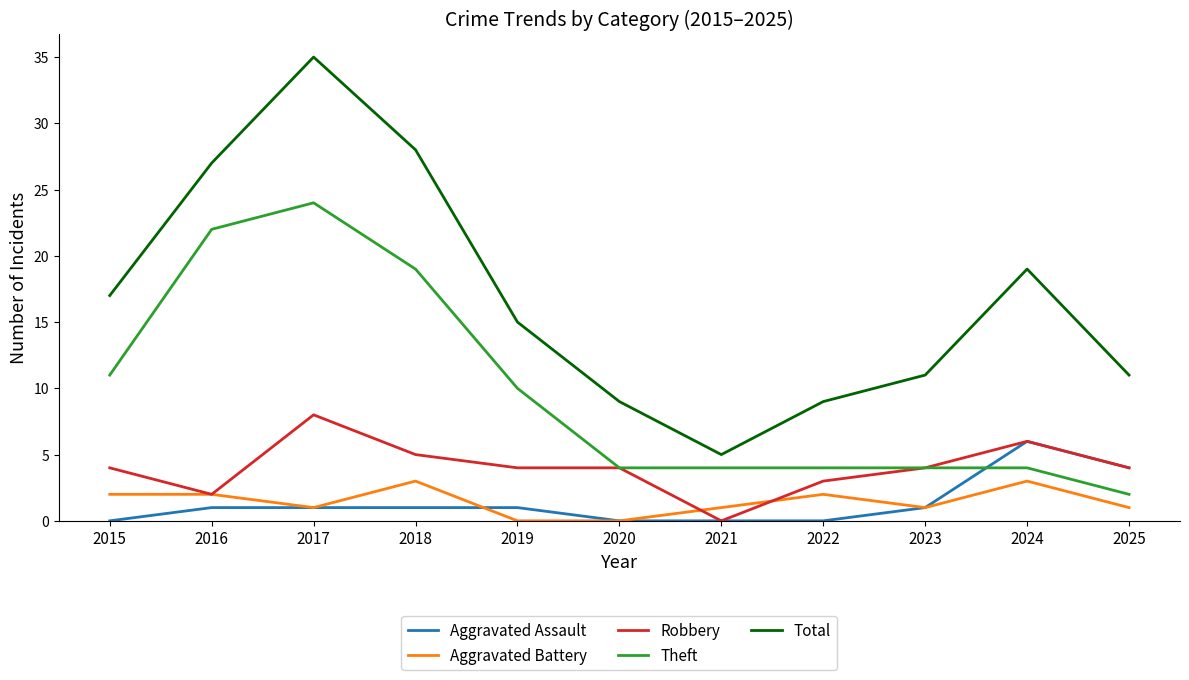

True or false: Aggravated Battery has more than 1 points higher than both neighbors.

True